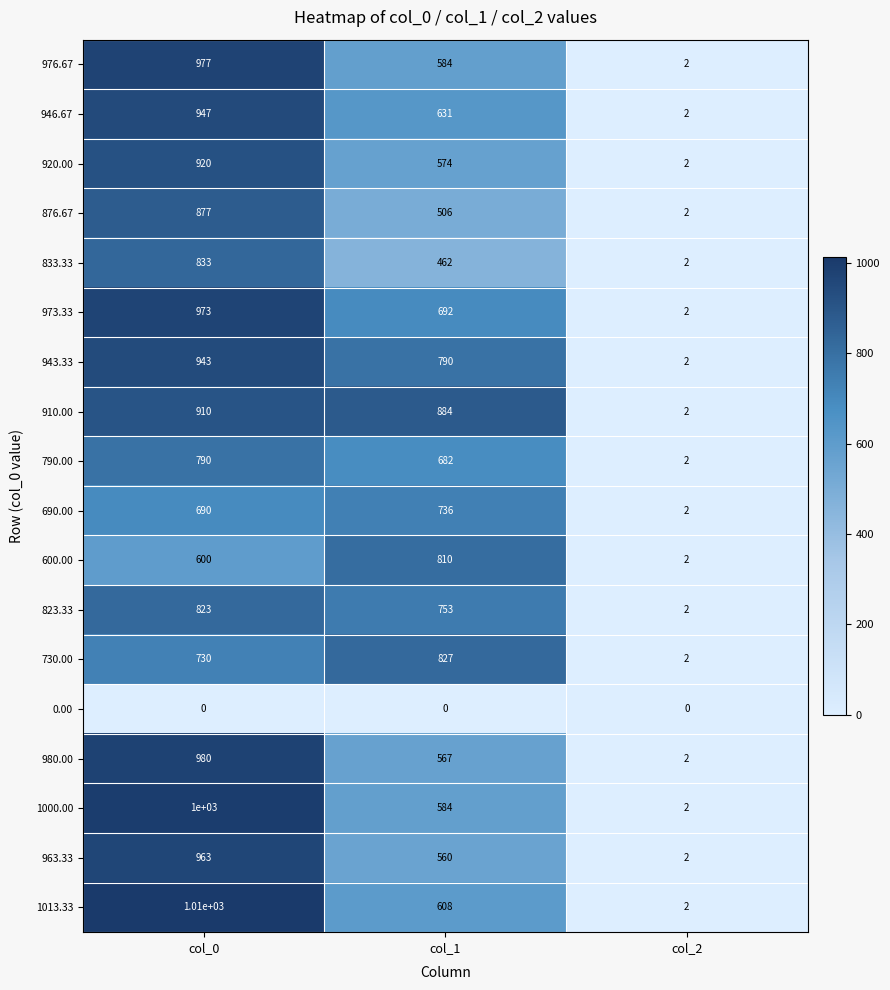

What is the difference between the maximum and minimum values in the 943.33 series?

941